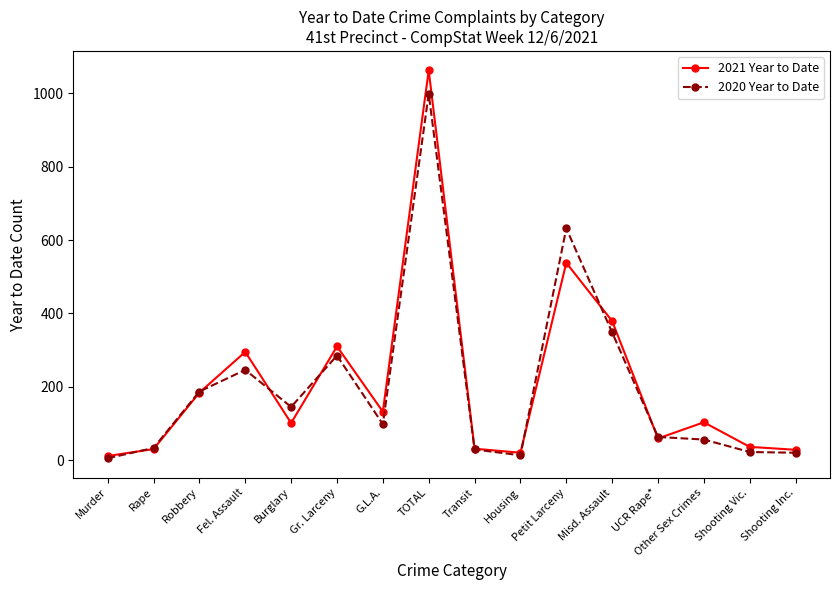

True or false: 2021 Year to Date has a value of 379 at Misd. Assault.

True